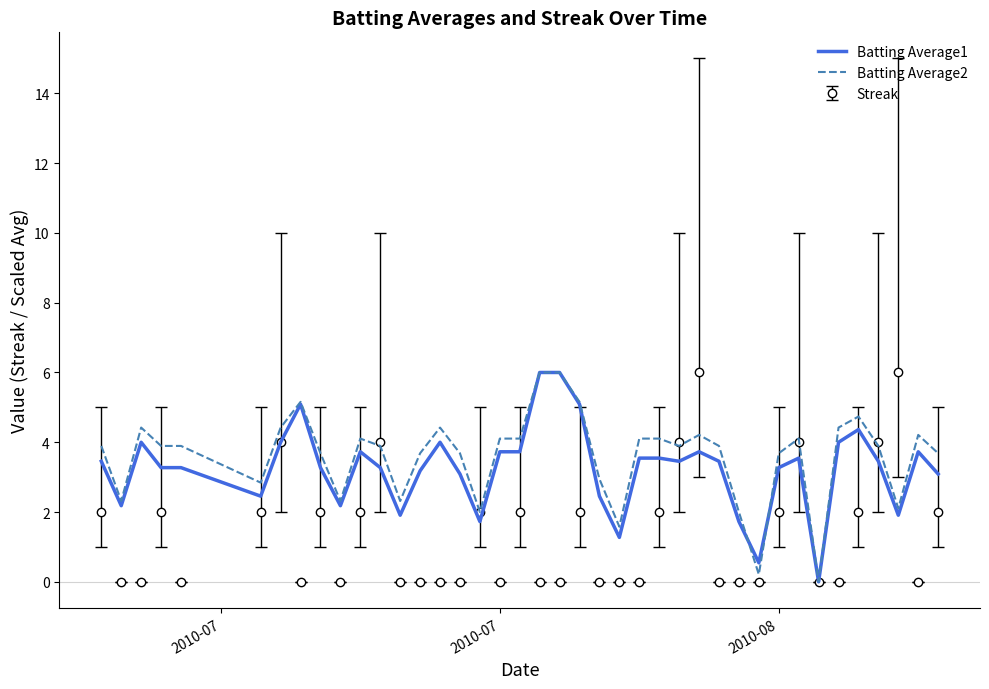

What is the highest value of the Batting Average2 series?

6.0